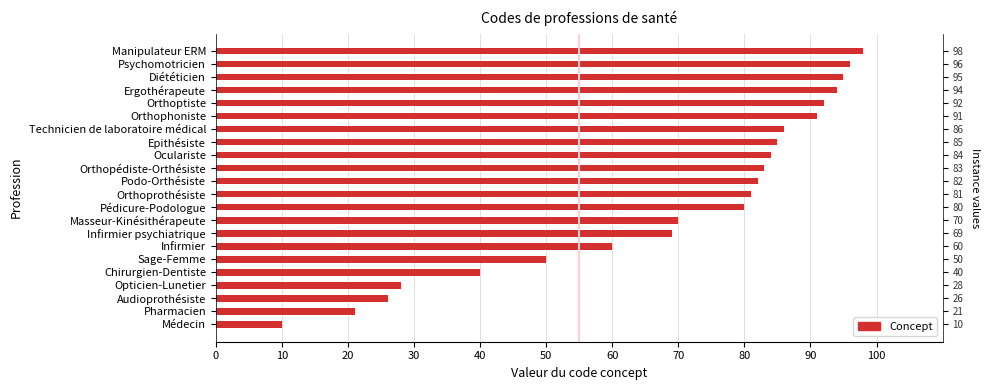

What is the value of the 16th bar from the left?

86